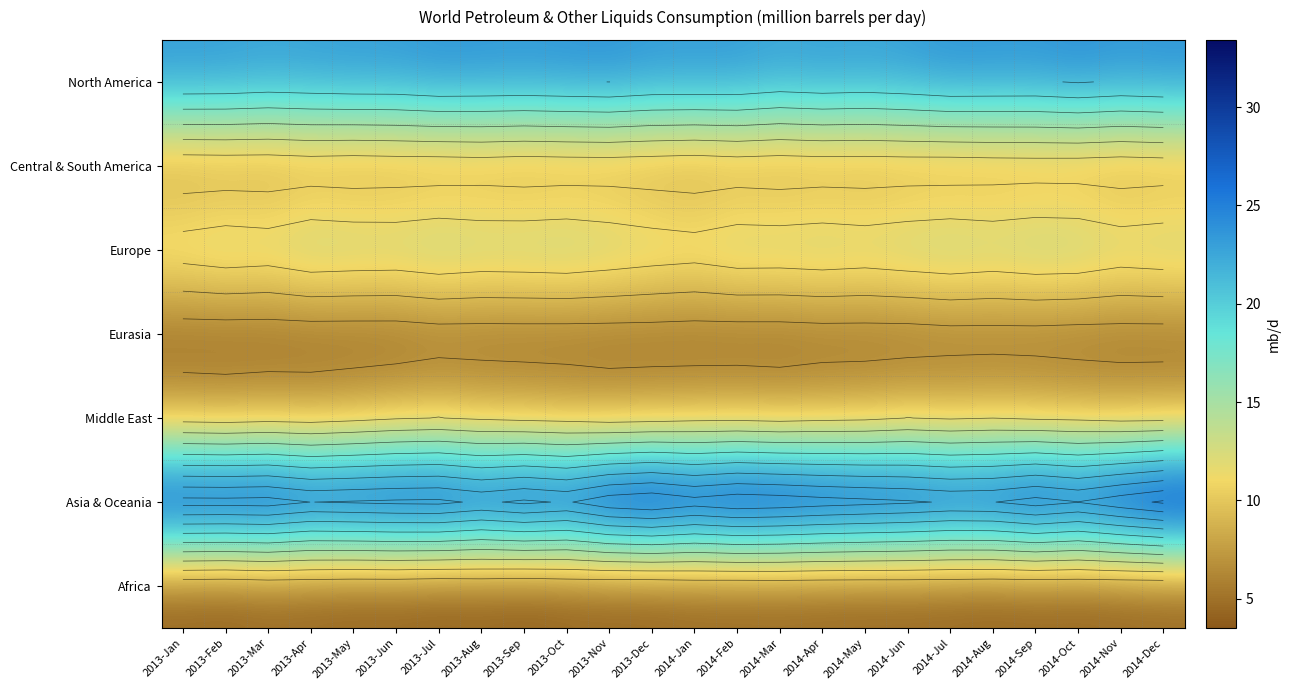

At how many categories does at least one series exceed 10?

24